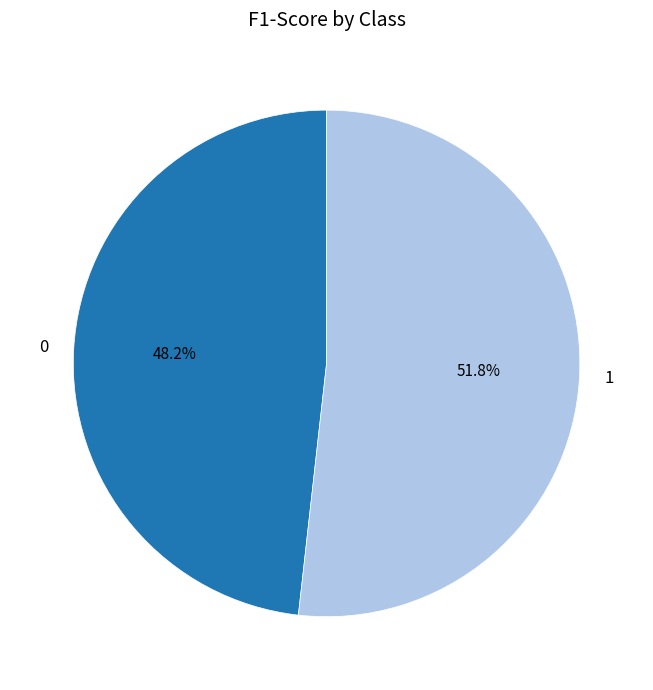

To the nearest percent, what percentage of the pie is 0?

48%